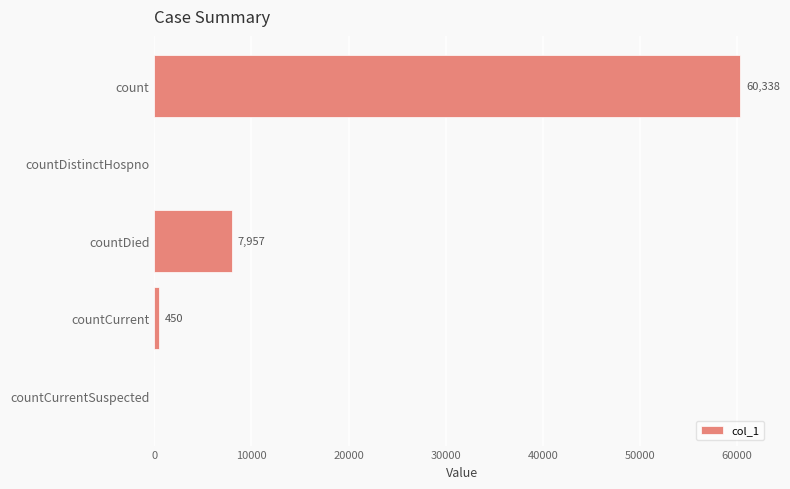

The chart shows a value of 0 at countCurrentSuspected. True or false?

True